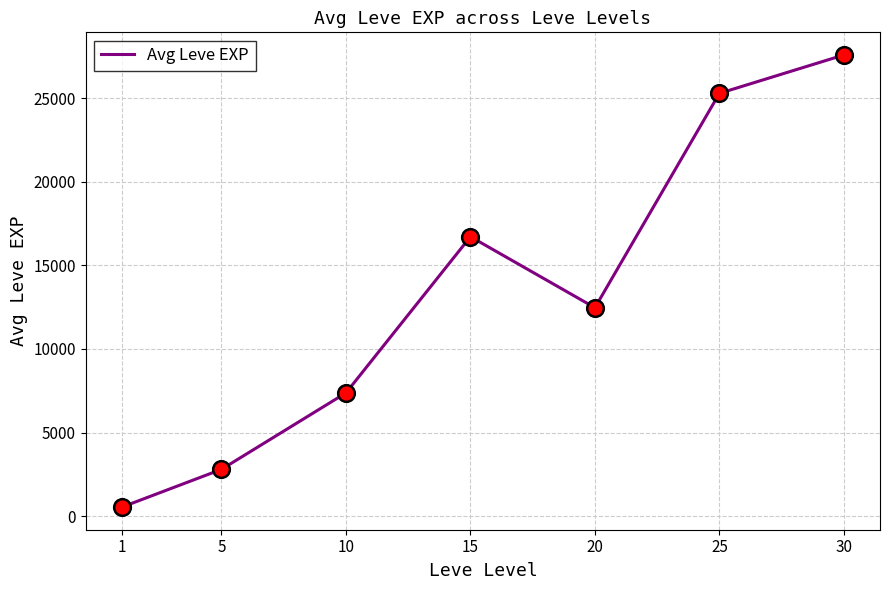

List the labels in order of value, largest first.

30, 25, 15, 20, 10, 5, 1